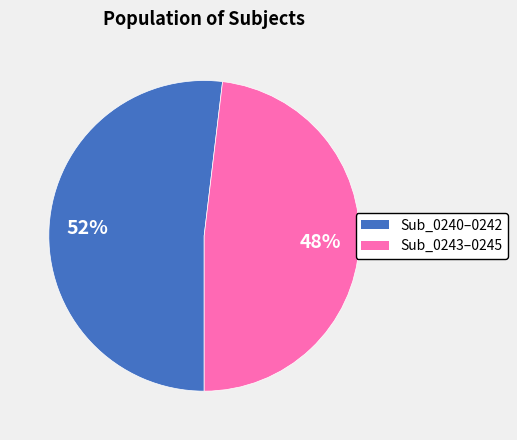

Is there a majority slice in this chart?

Yes